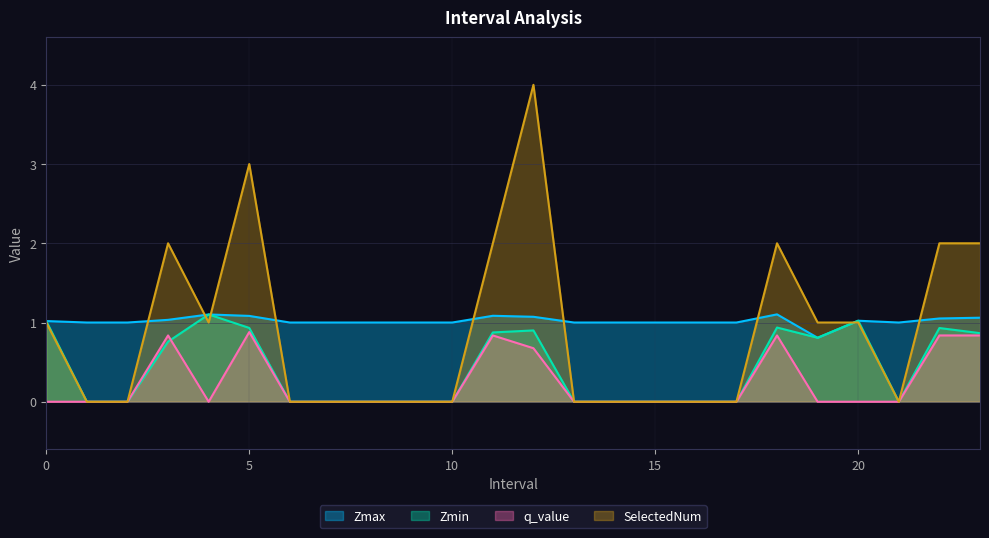

True or false: Zmin and SelectedNum intersect in this chart.

True